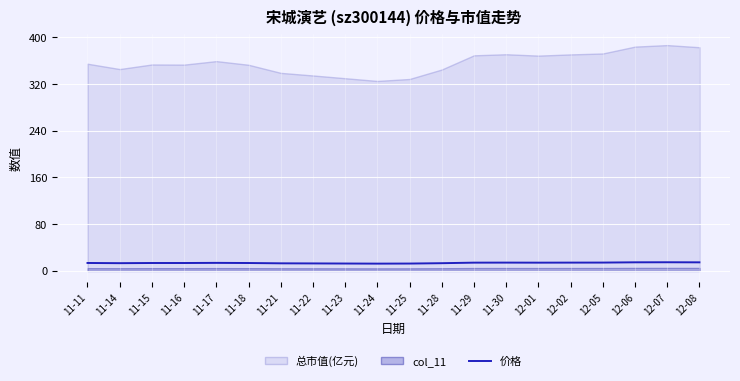

Which category has the highest value across all series?

12-07